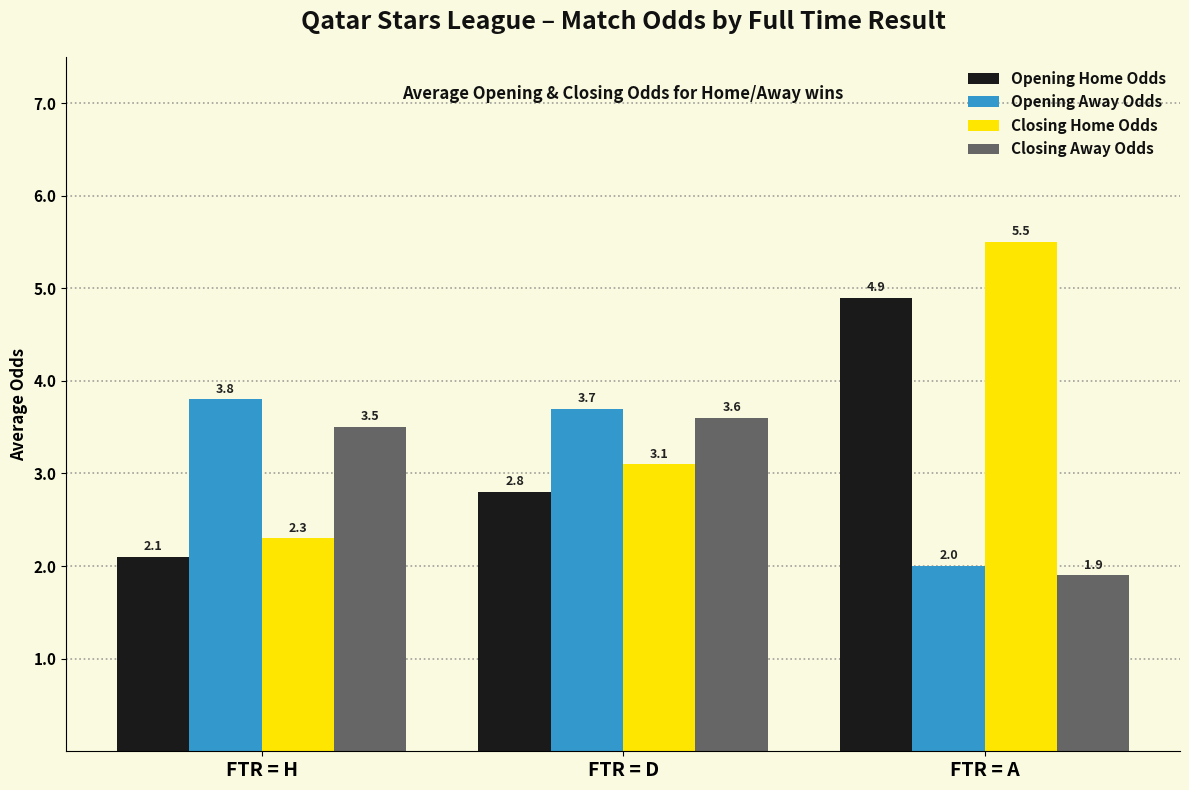

At which label is Opening Away Odds closest to 2?

FTR = A